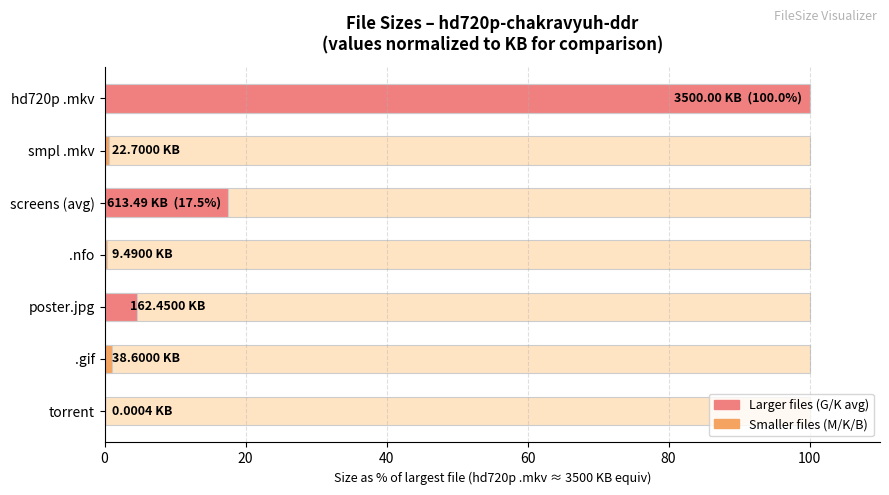

Count the number of data series in this chart.

1